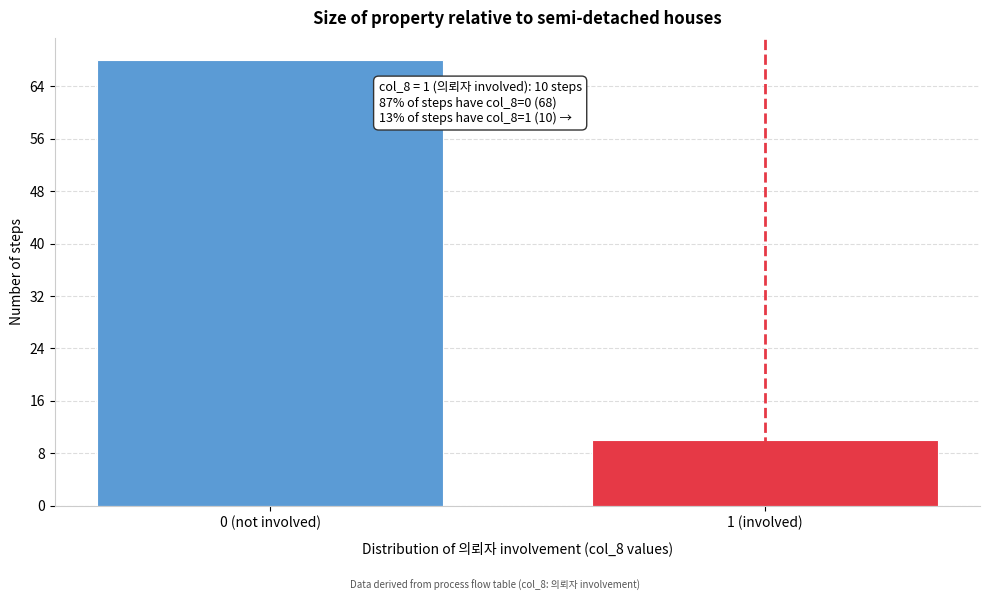

Reading left to right, list all the values displayed in this chart.

0 (not involved)=68	1 (involved)=10